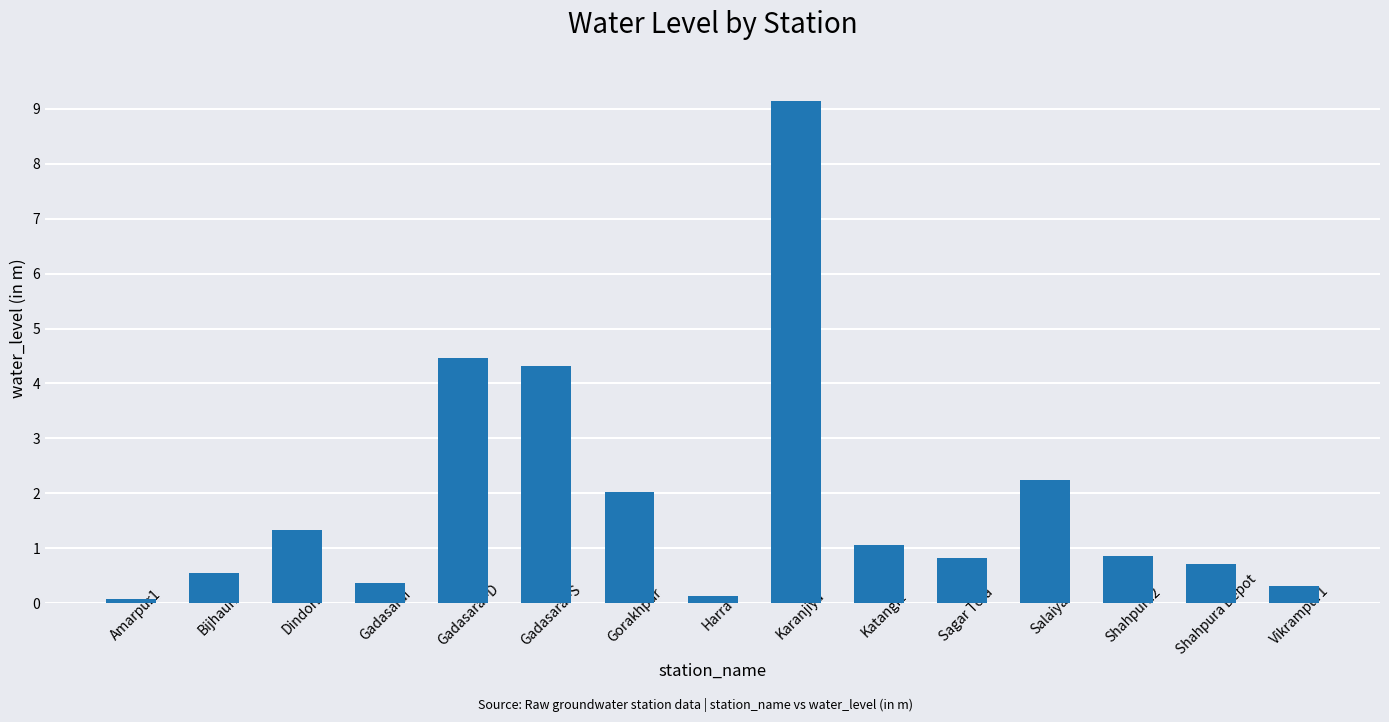

What is the sum of the values at Shahpura2 and Gadasarai-S?

5.2